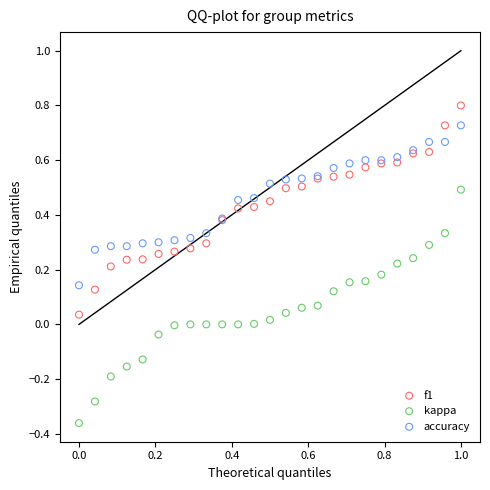

Which series has the widest spread of Y values?

kappa